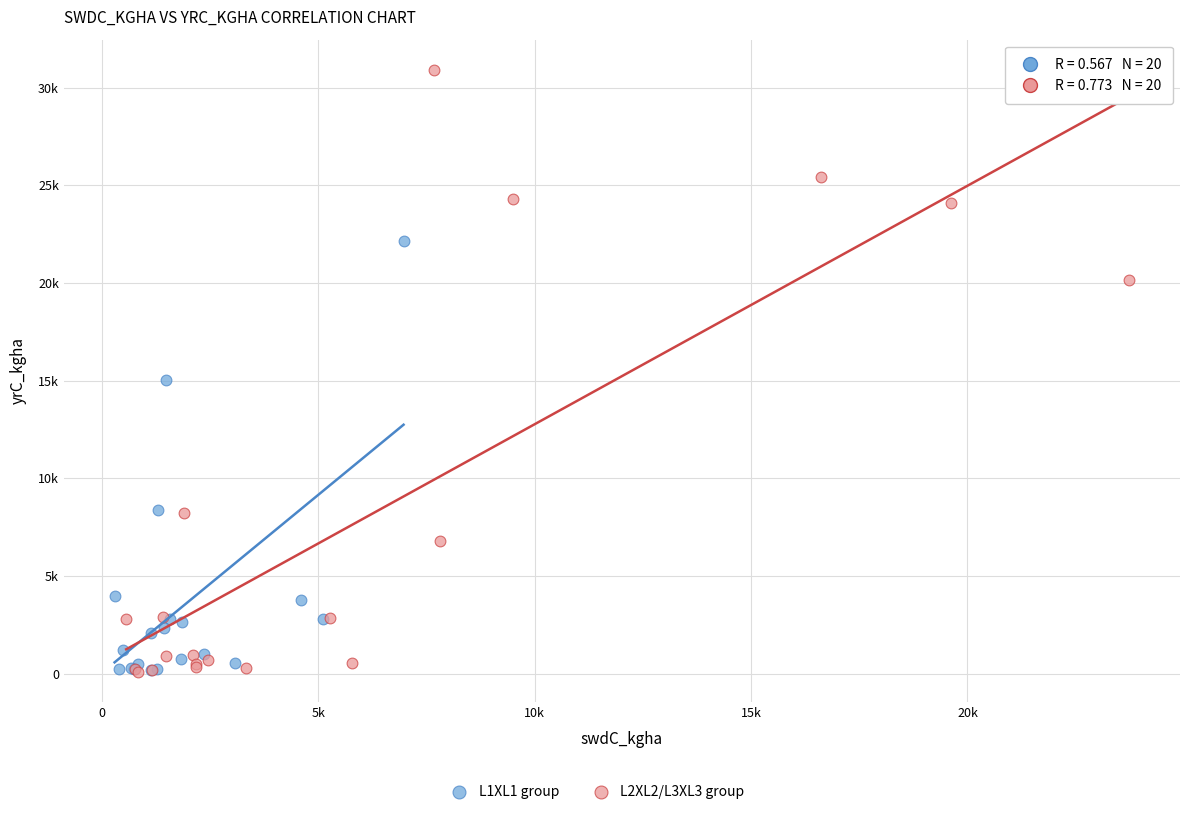

Which series contains the highest Y value?

L2XL2/L3XL3 group